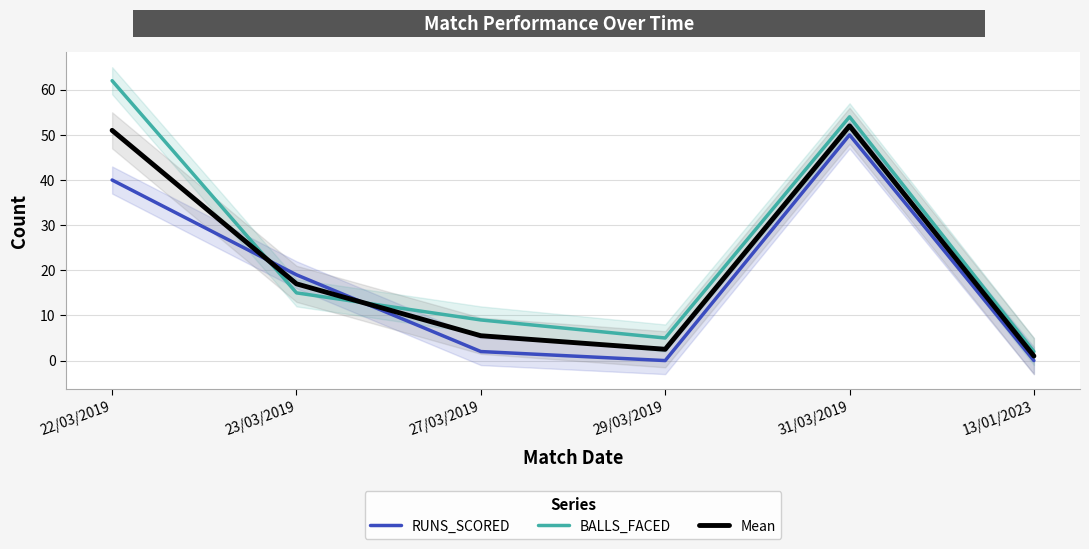

At which label is RUNS_SCORED closest to 25?

23/03/2019